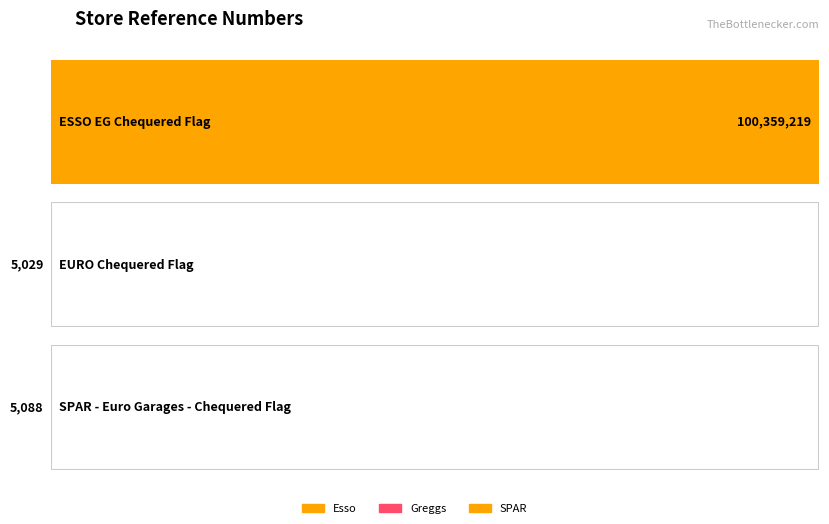

Which label corresponds to the smallest value in the chart?

EURO Chequered Flag